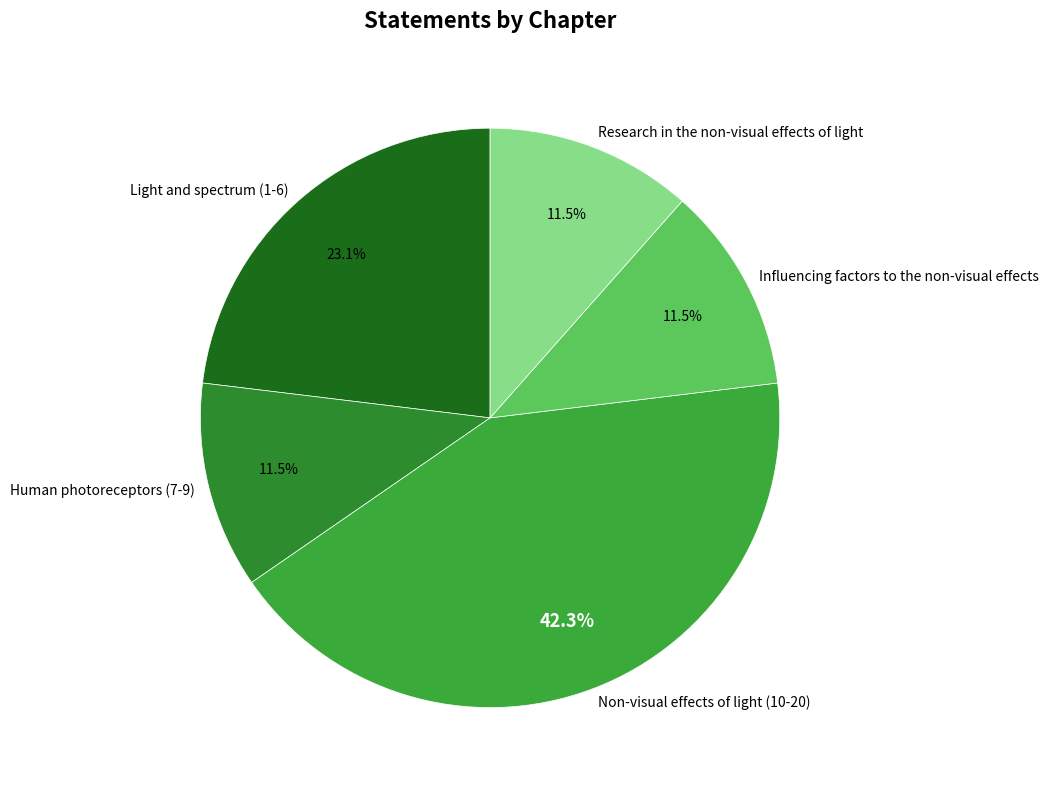

What is the ratio of the value at Non-visual effects of light (10-20) to the value at Human photoreceptors (7-9)?

3.7